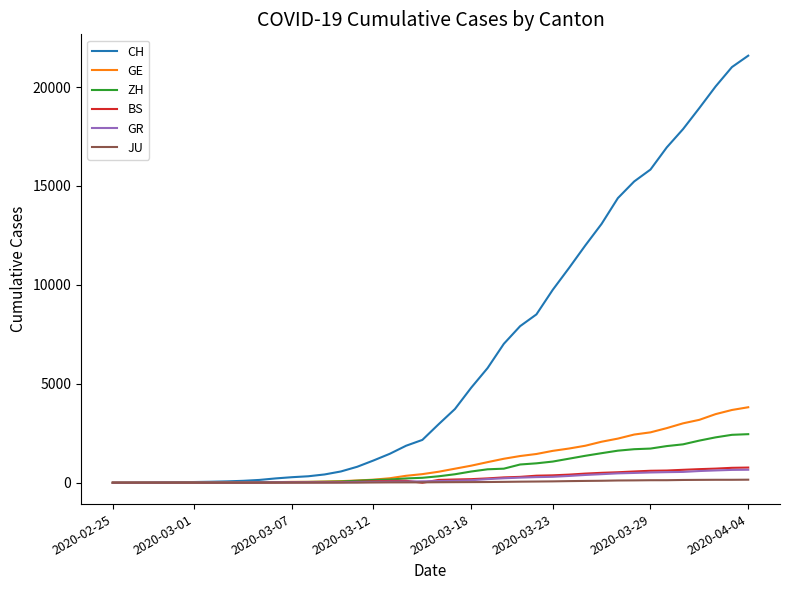

Which series has the largest range (max minus min)?

CH